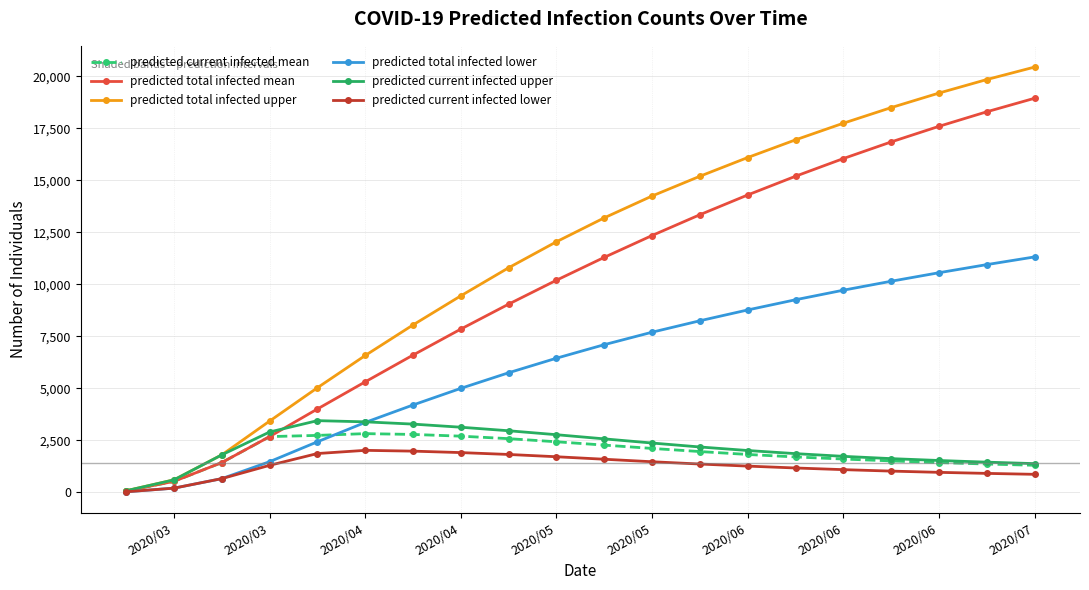

Which series has the largest total across all categories?

predicted total infected upper